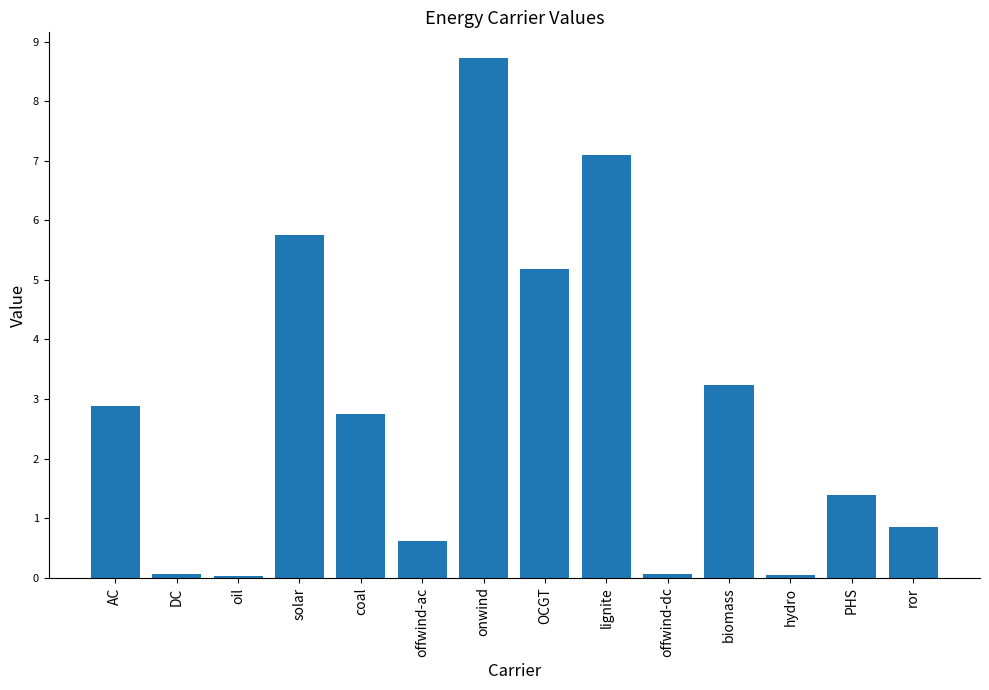

What position from the left is AC?

1